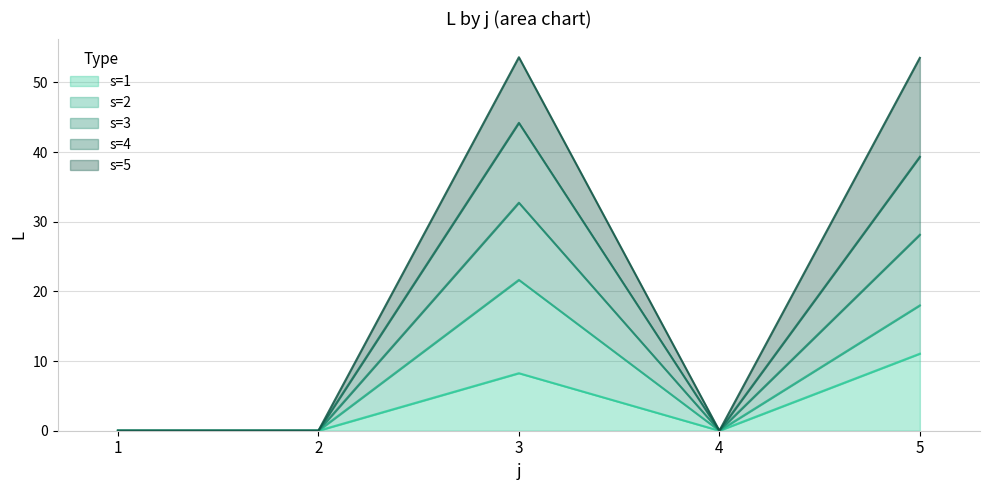

At which category is the sum across all series the highest?

3